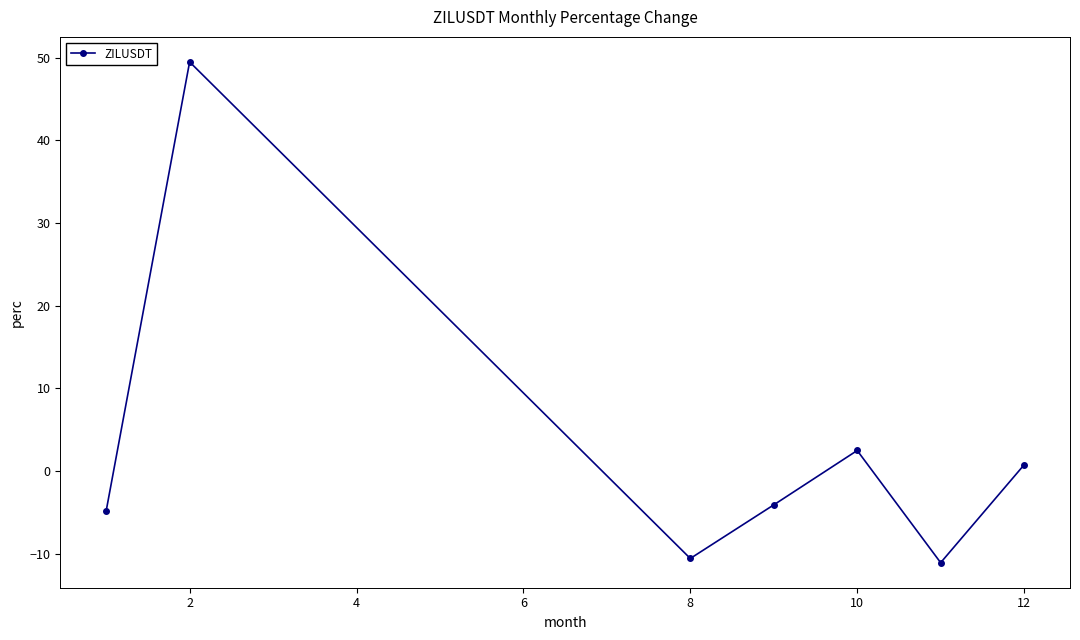

Reading right to left, extract all data points from this chart.

0.8	-11.1	2.5	-4.1	-10.6	49.5	-4.8